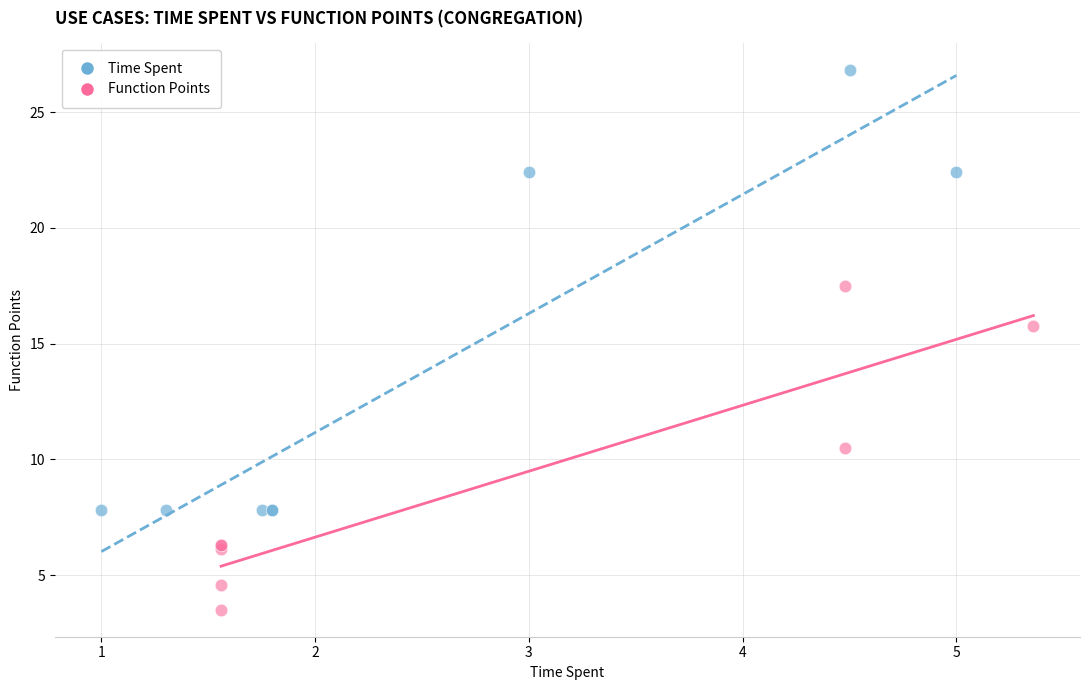

Which series contains the lowest Y value?

Function Points